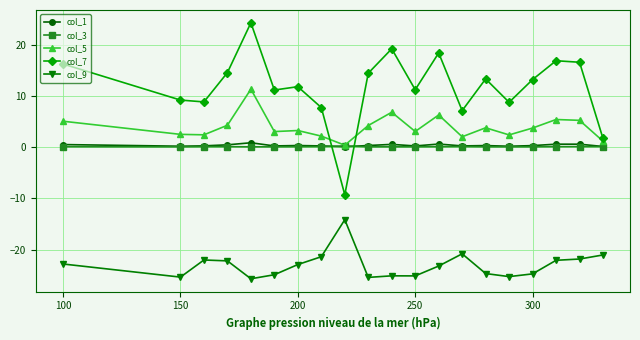

True or false: col_7 has more than 0 interior local peaks.

True